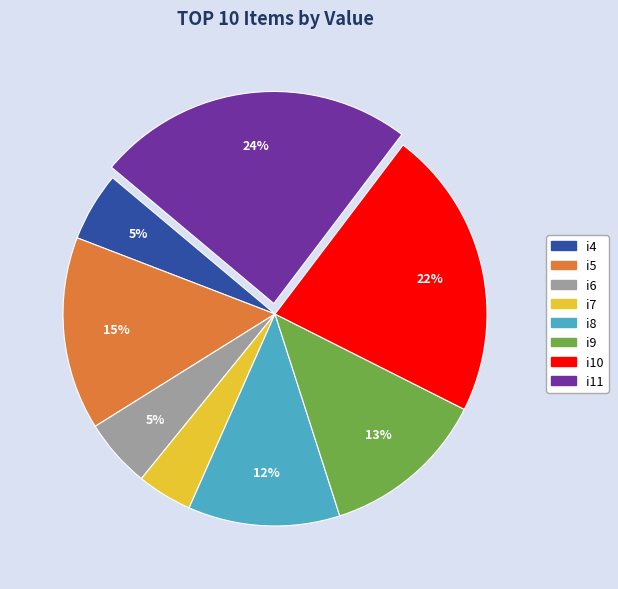

What is the largest slice in the pie chart?

i11